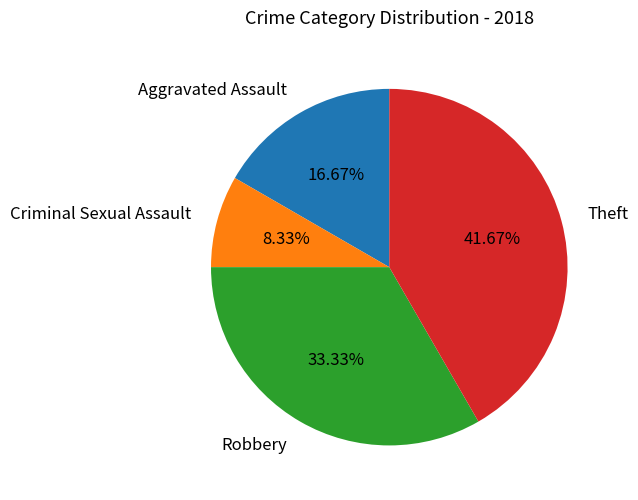

Is Aggravated Assault the majority of the pie?

No